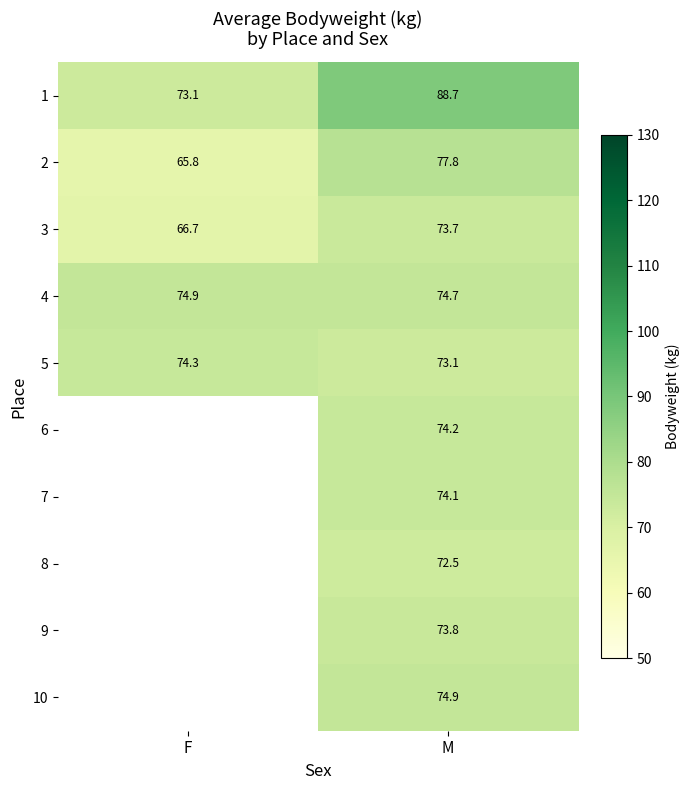

What is the spread (max minus min) of values at M?

16.2